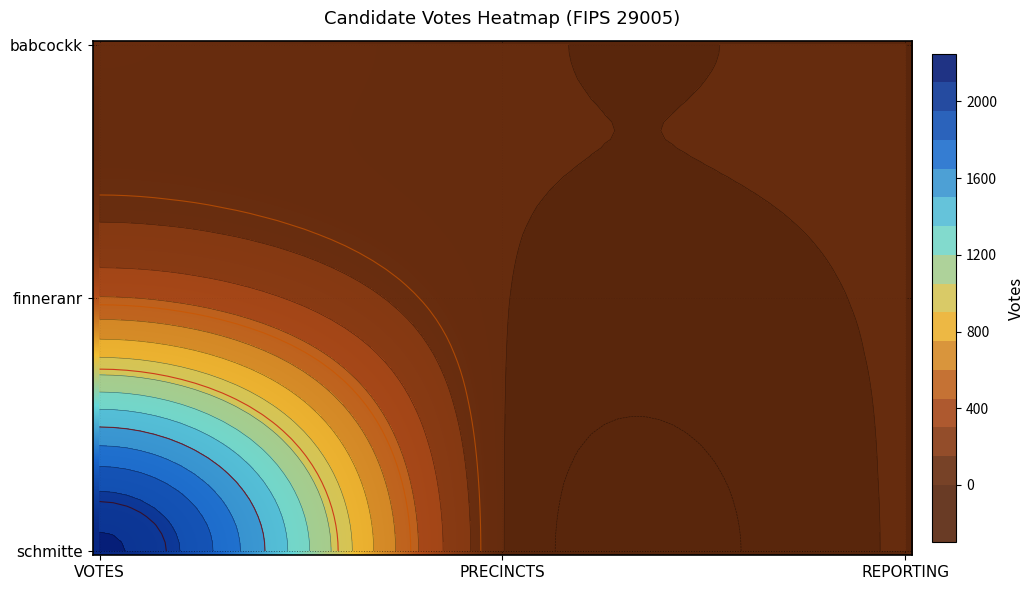

Which series has the widest spread of values?

votes